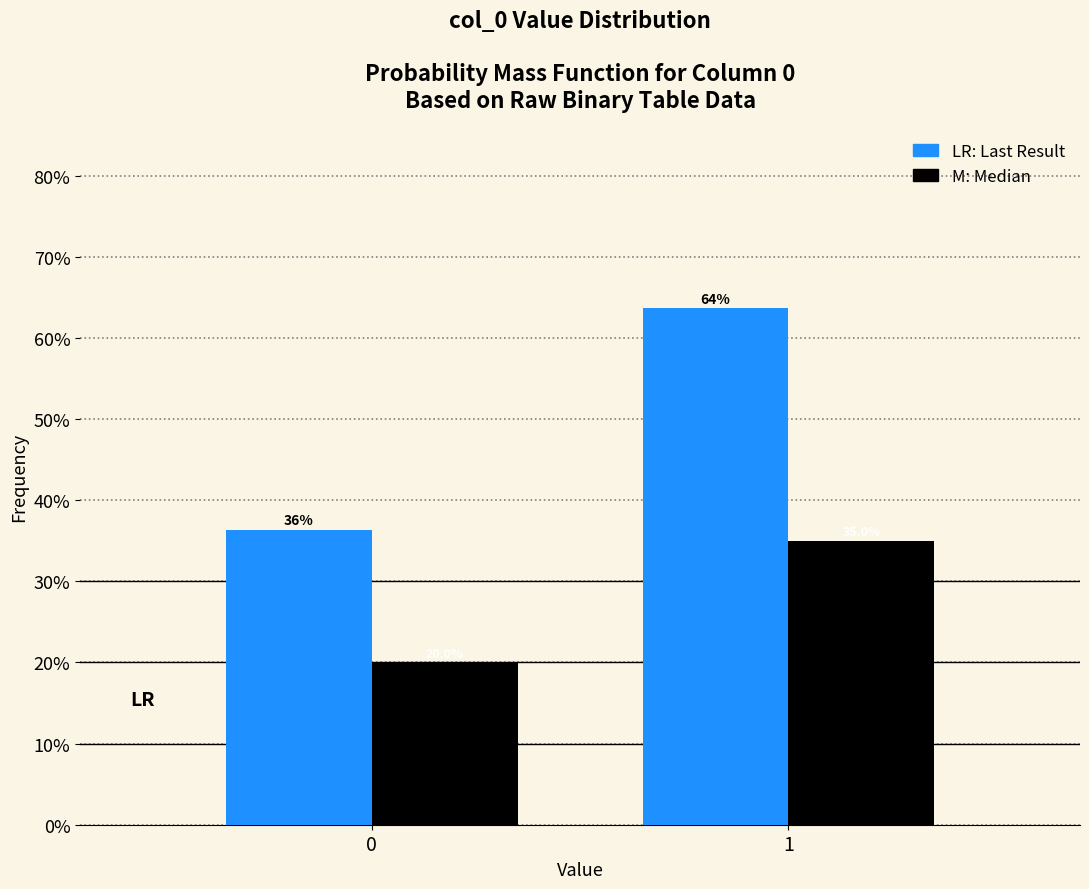

What is the maximum value shown in the chart?

63.6